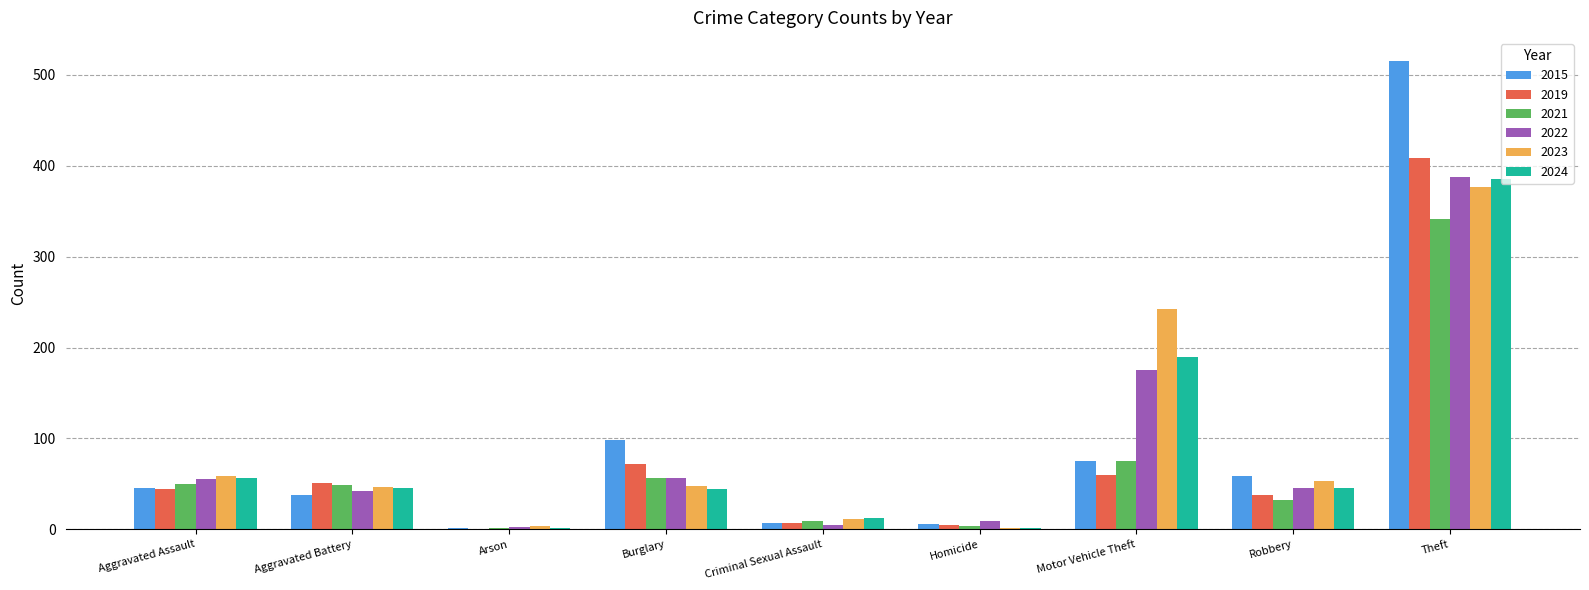

Are the bars grouped side by side (vs. stacked)?

Yes